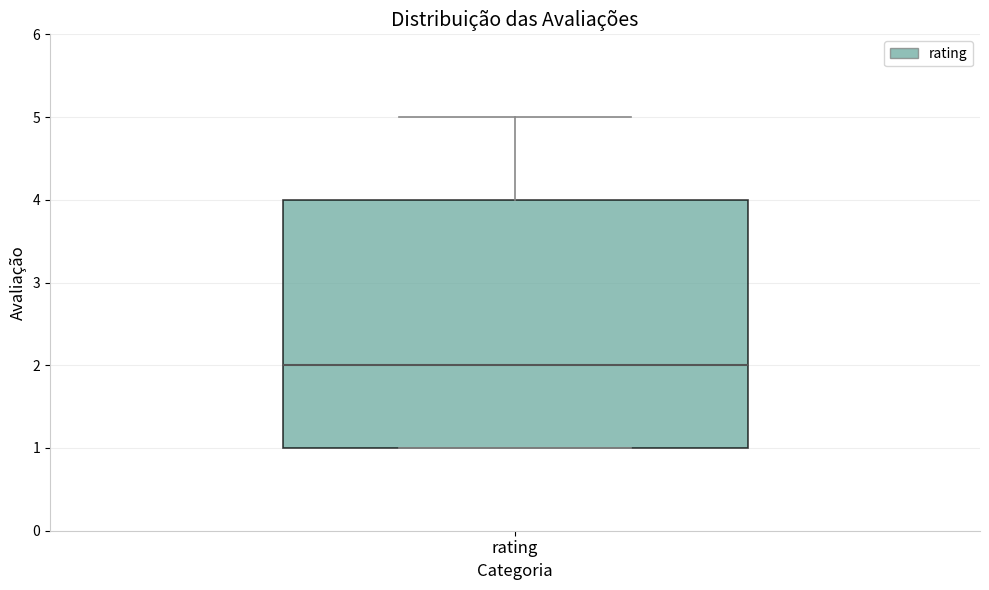

Where is the lower edge of the box for rating on the y-axis? The values are not printed on the chart, so give them approximately, as read against the axis.

1